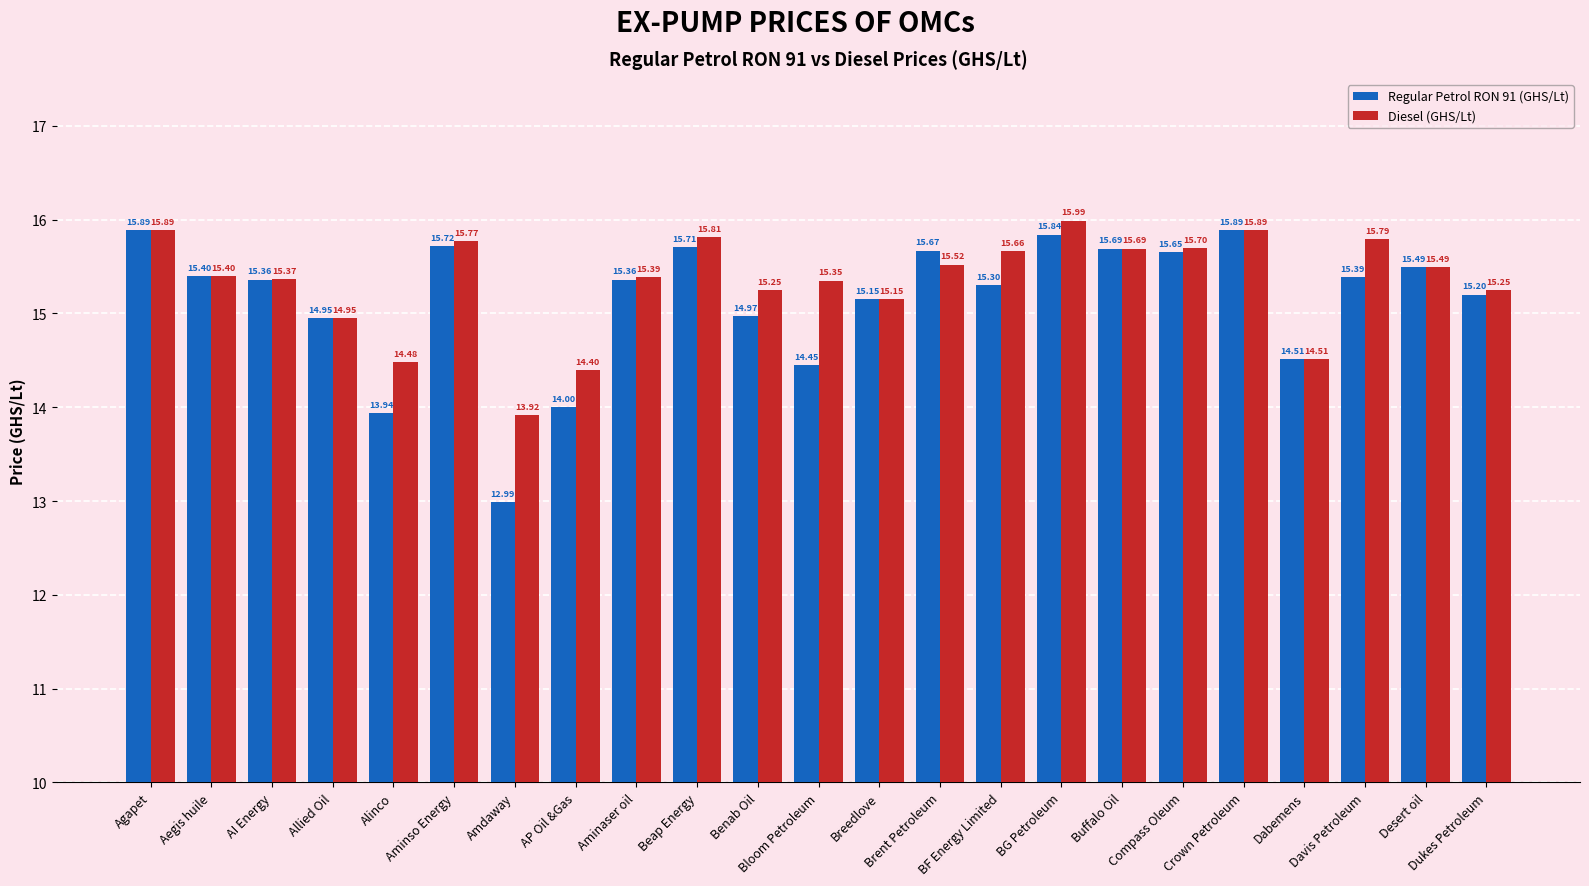

List the series in order of their overall mean, highest first.

Diesel (GHS/Lt), Regular Petrol RON 91 (GHS/Lt)